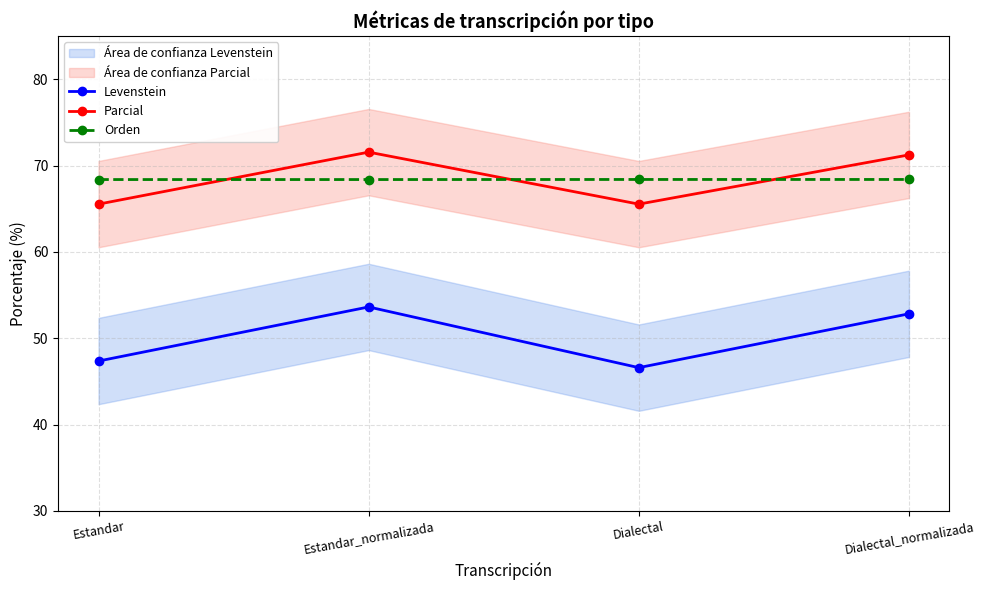

Count the number of data series in this chart.

3